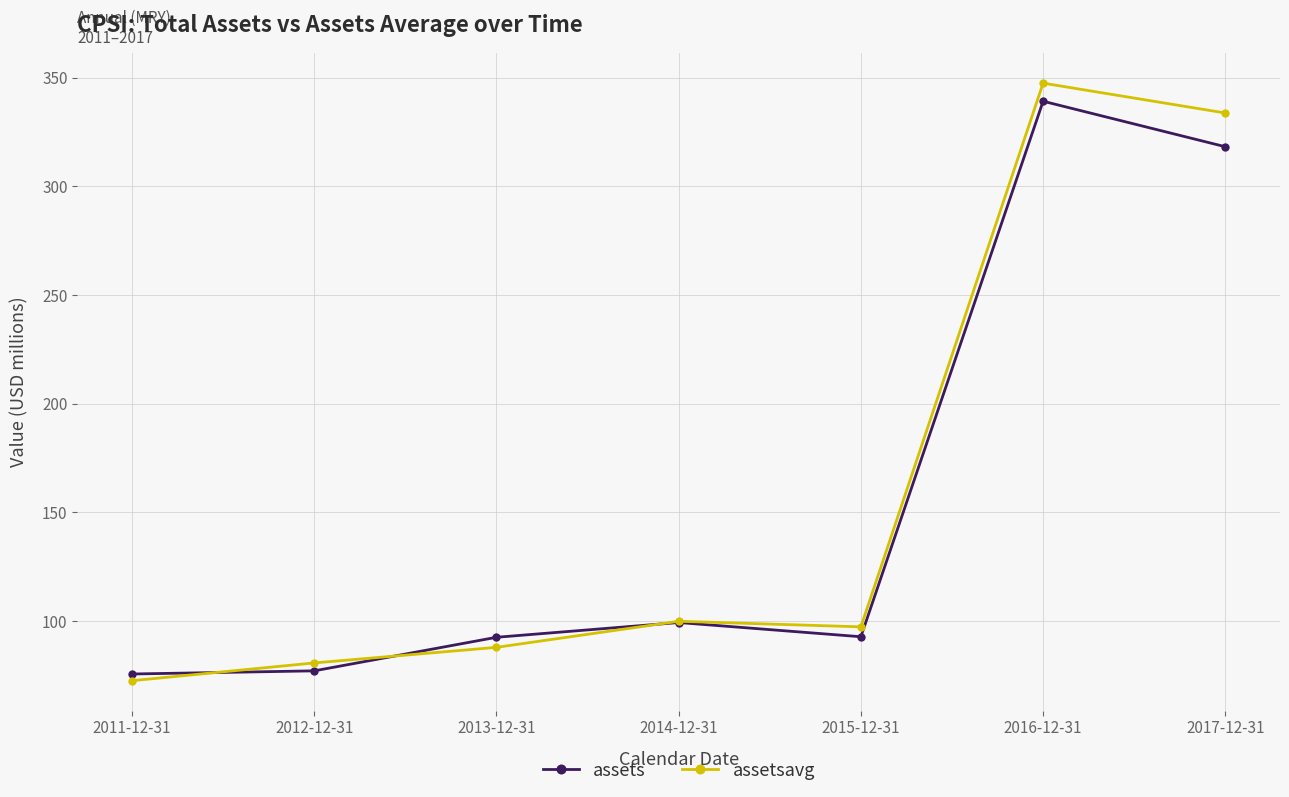

What is the difference between the second highest and minimum values in the assetsavg series?

261.2